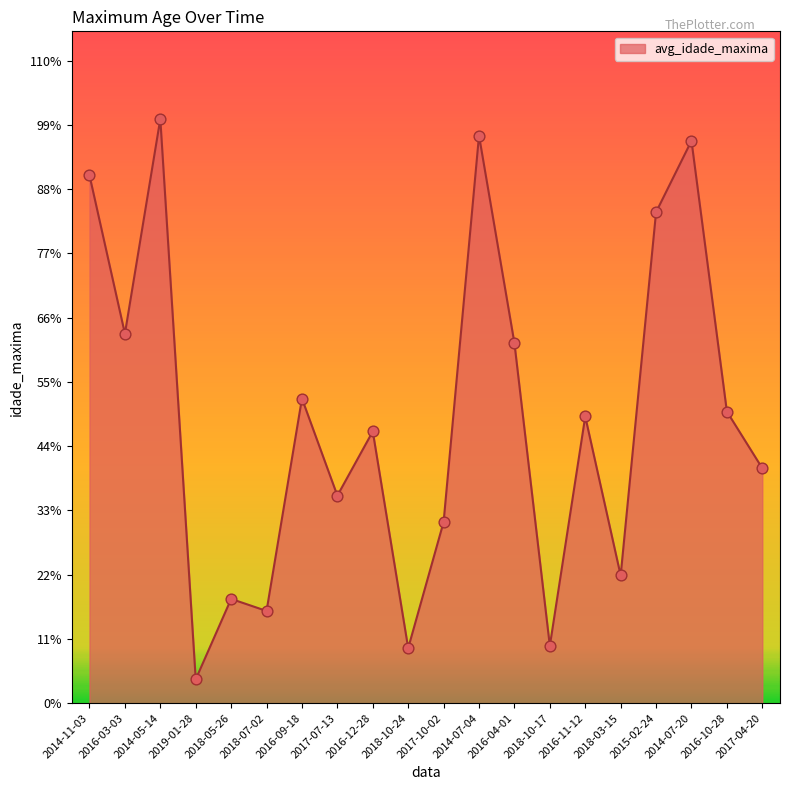

Is this an area chart (filled region under the line)?

Yes